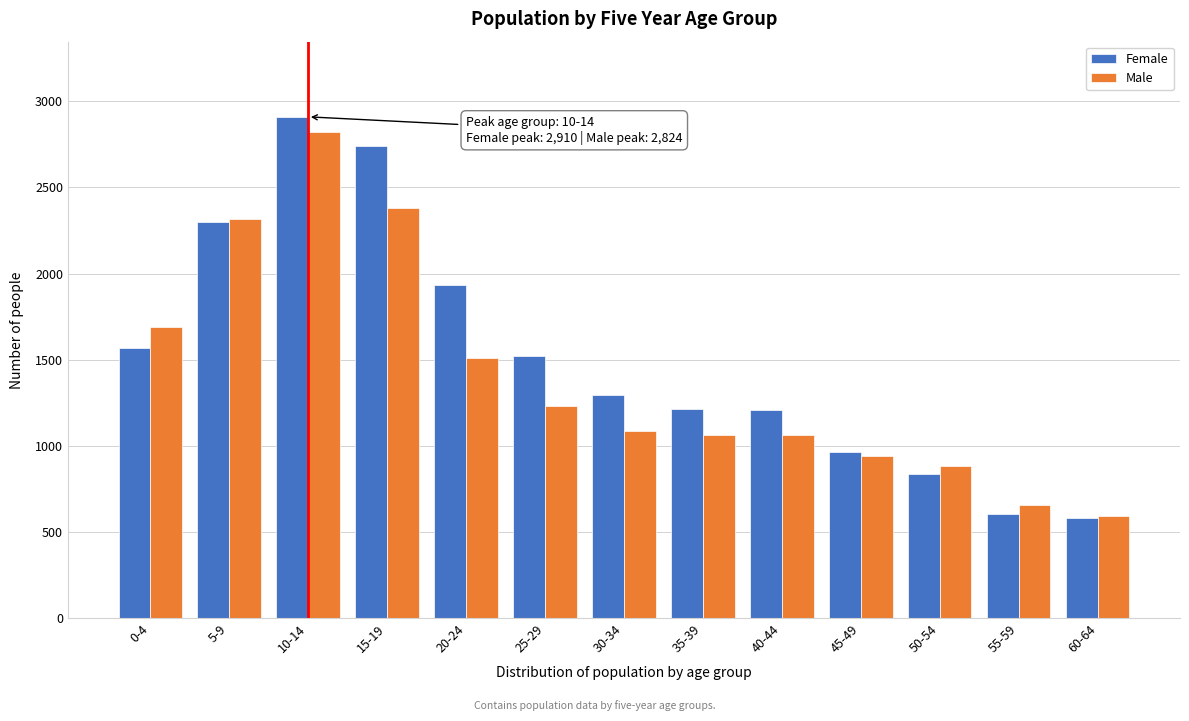

Which series has the largest range (max minus min)?

Female